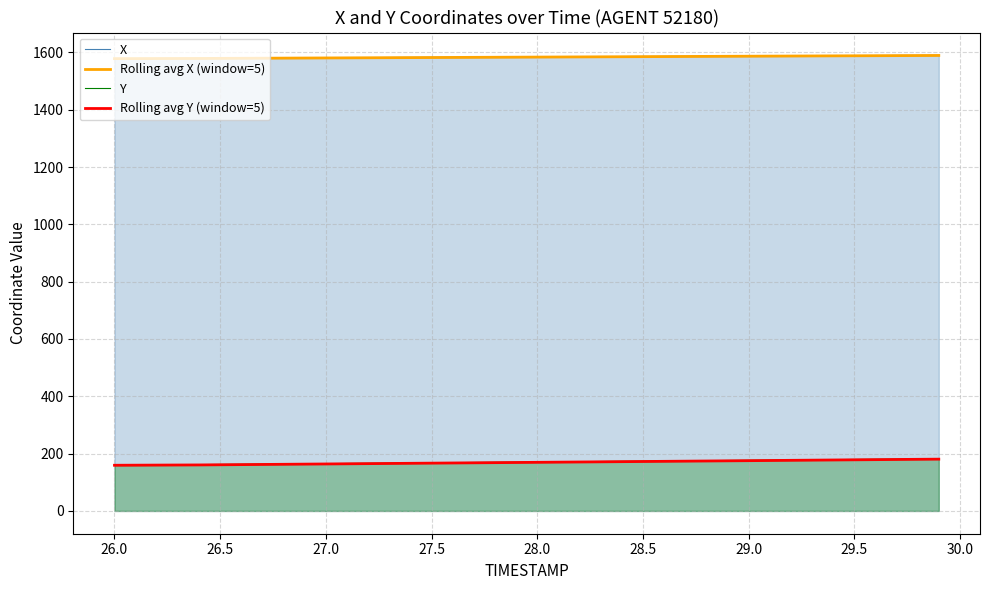

True or false: X and Y intersect in this chart.

False